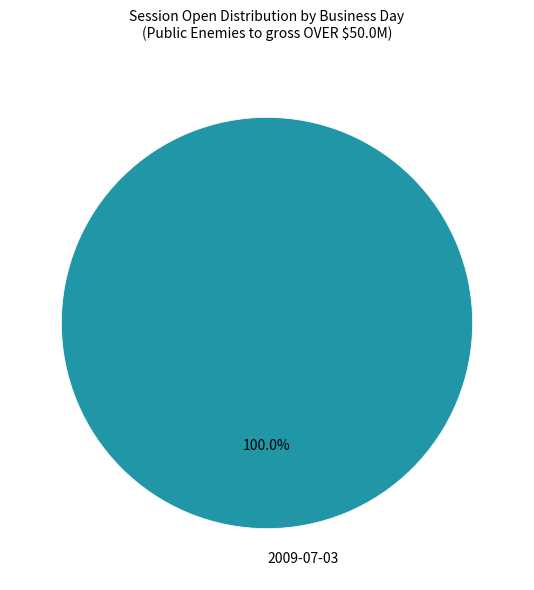

Rank the categories by value from lowest to highest.

2009-07-03